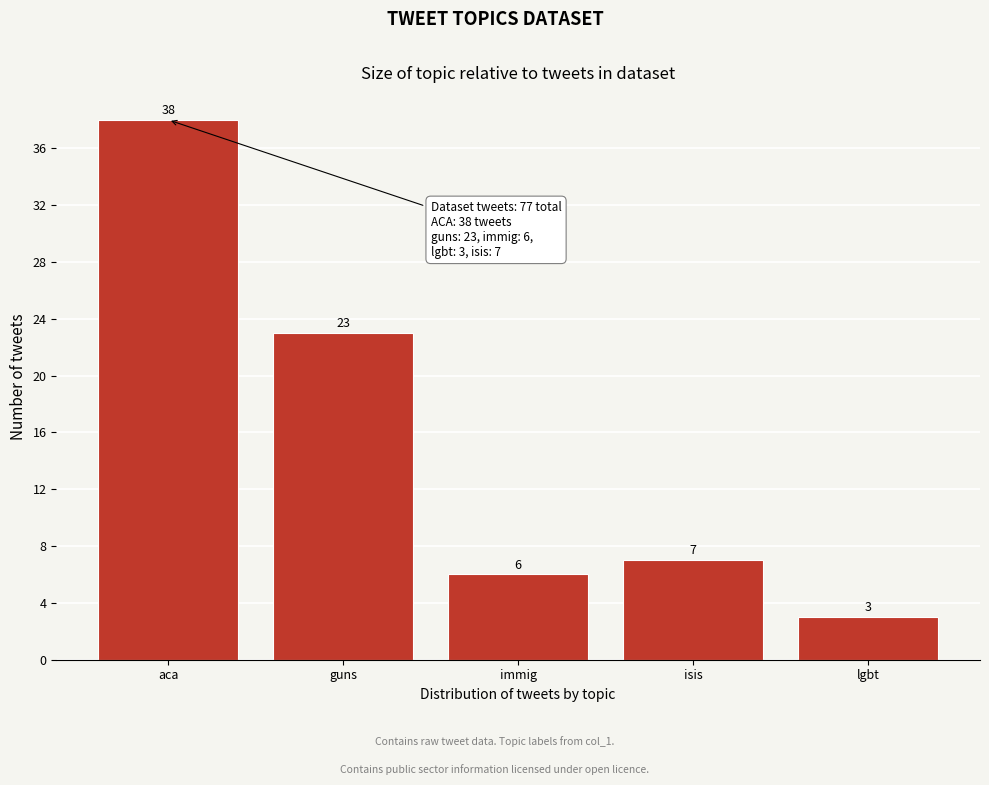

Reading left to right, list all the values displayed in this chart.

38	23	6	7	3